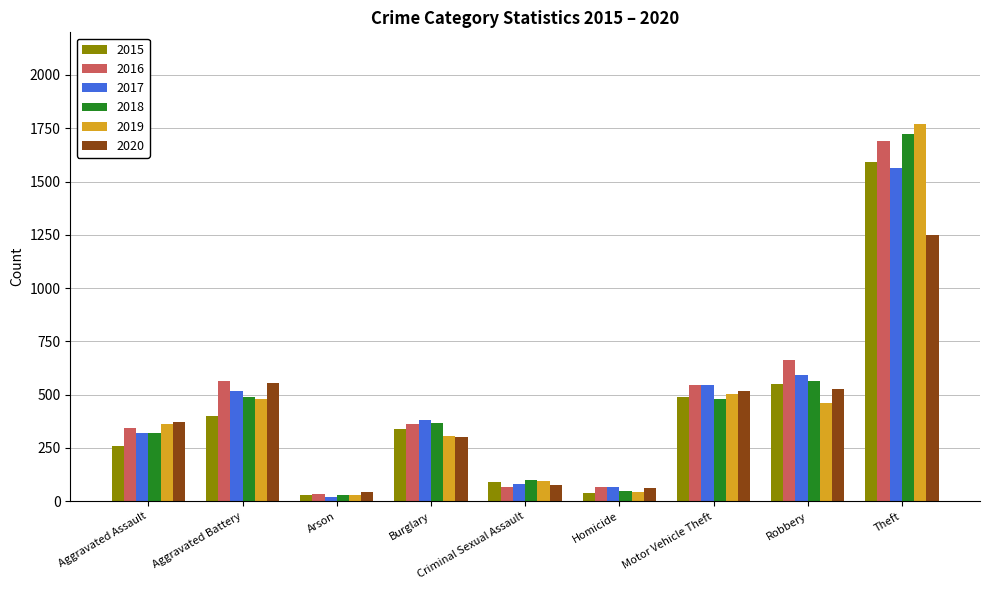

Where is 2017 nearest to the value 792?

Robbery